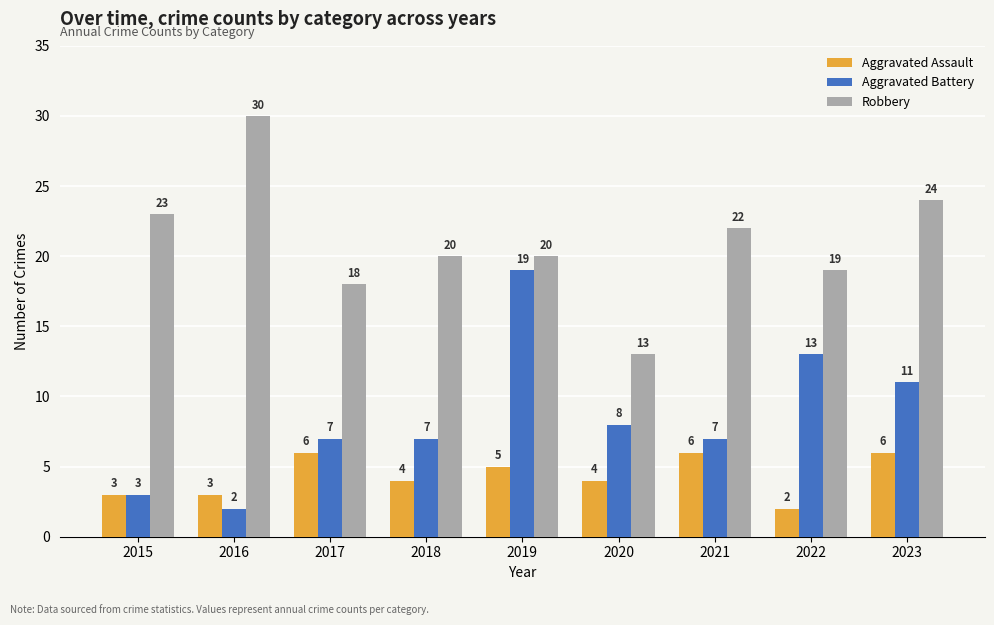

What is the spread (max minus min) of values at 2022?

17